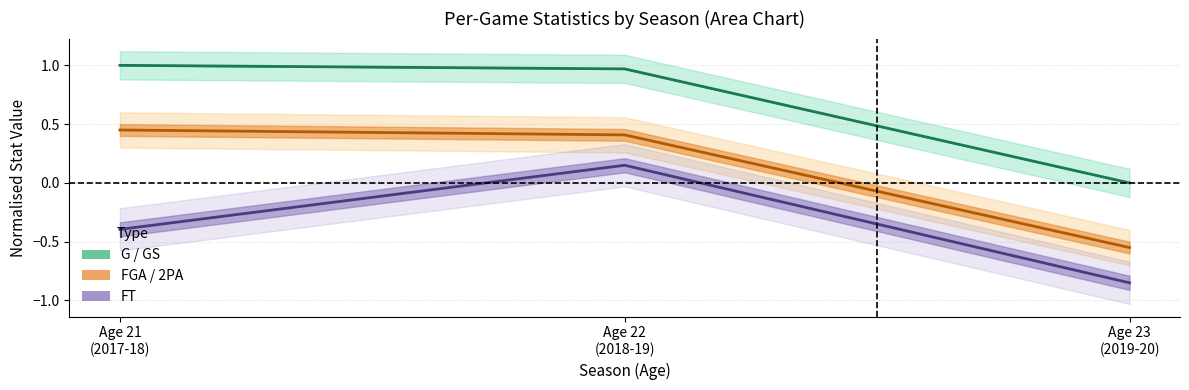

At which category is the sum across all series the highest?

Age 22 (2018-19)